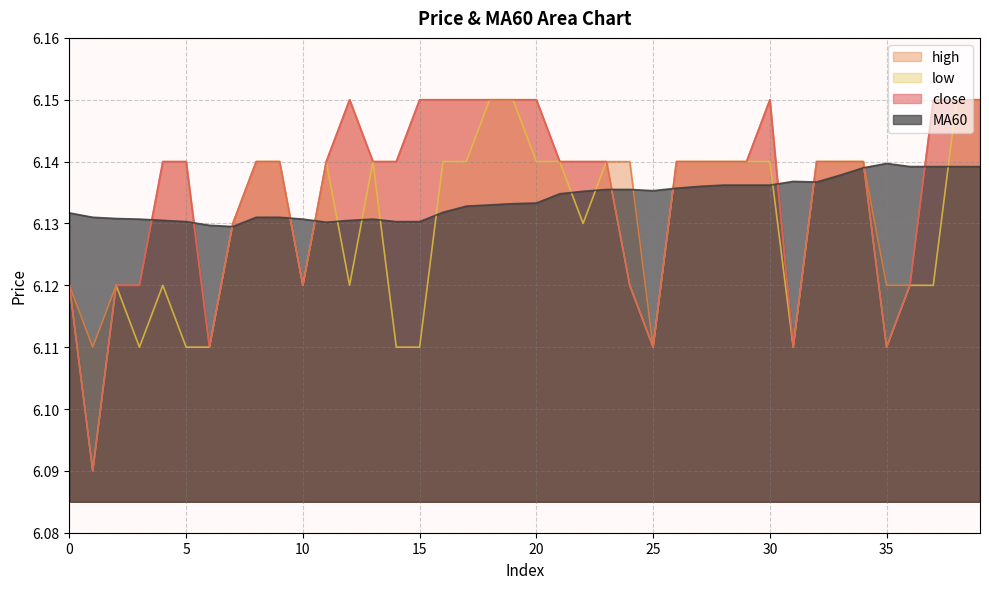

Which series has the largest total across all categories?

high